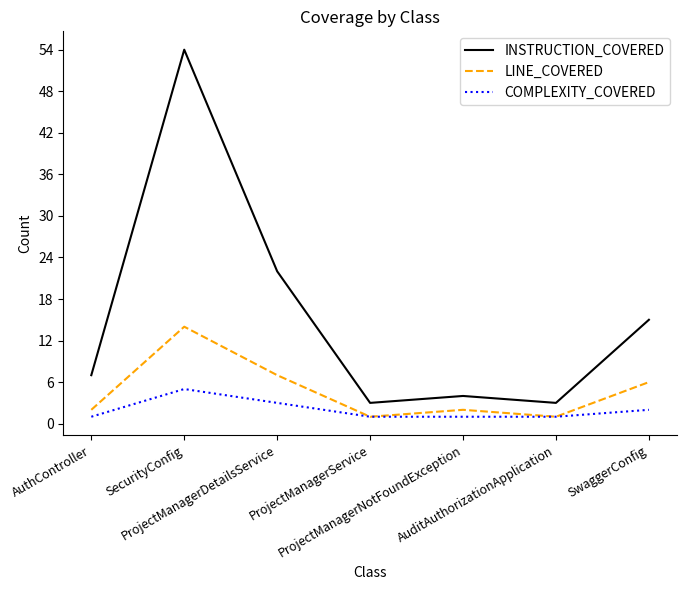

How many interior local valleys does the LINE_COVERED series have?

2